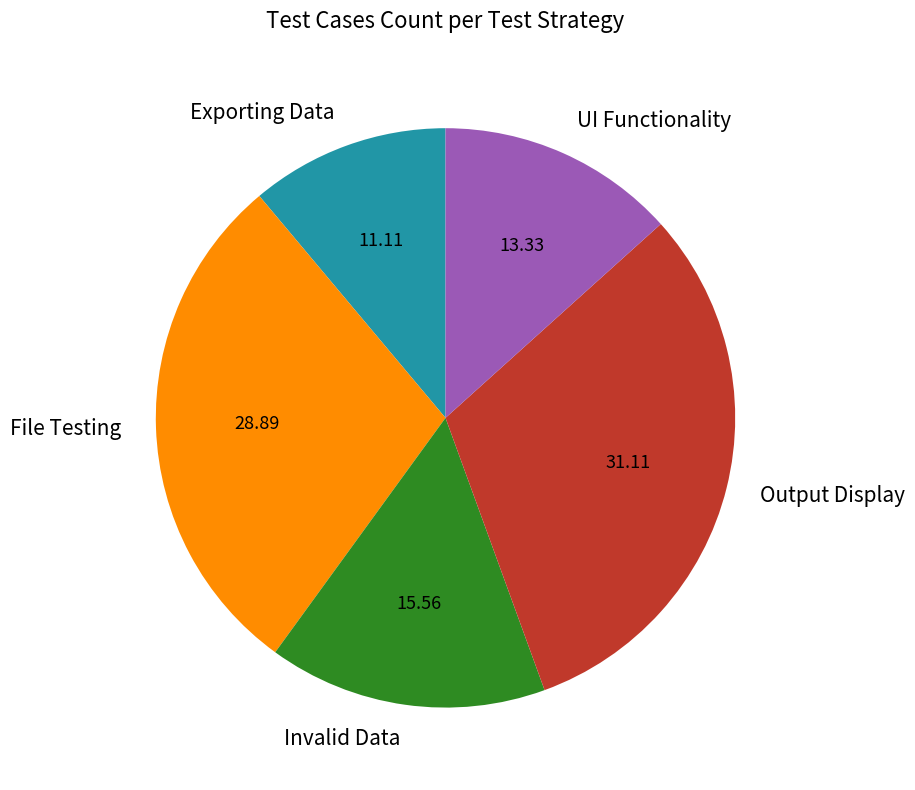

How many slices are in this pie chart?

5